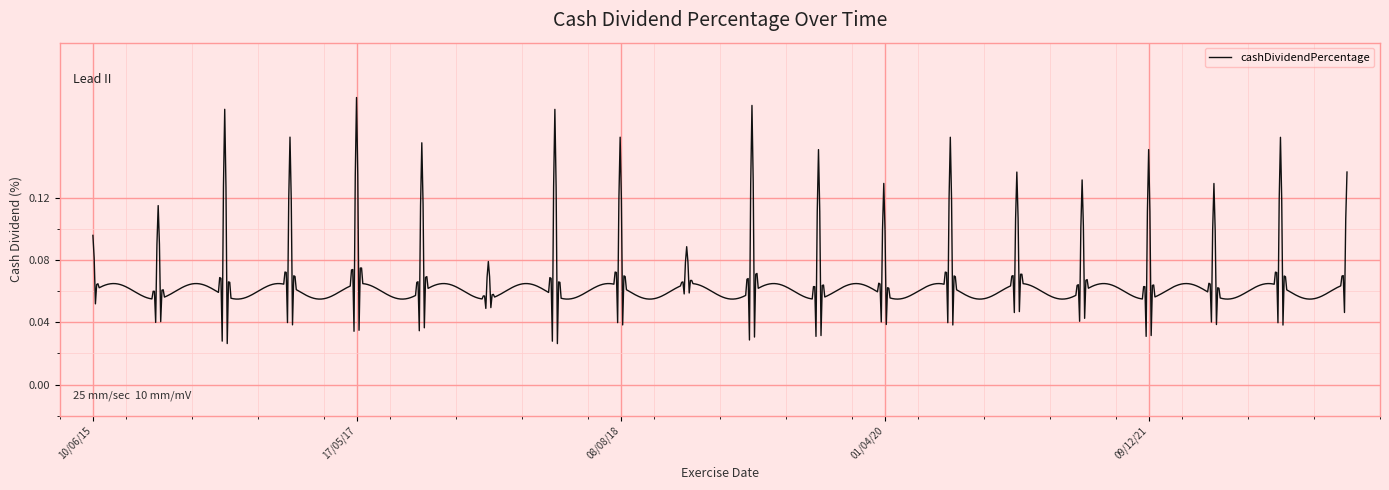

Count the values in the range 0 to 1.

1000